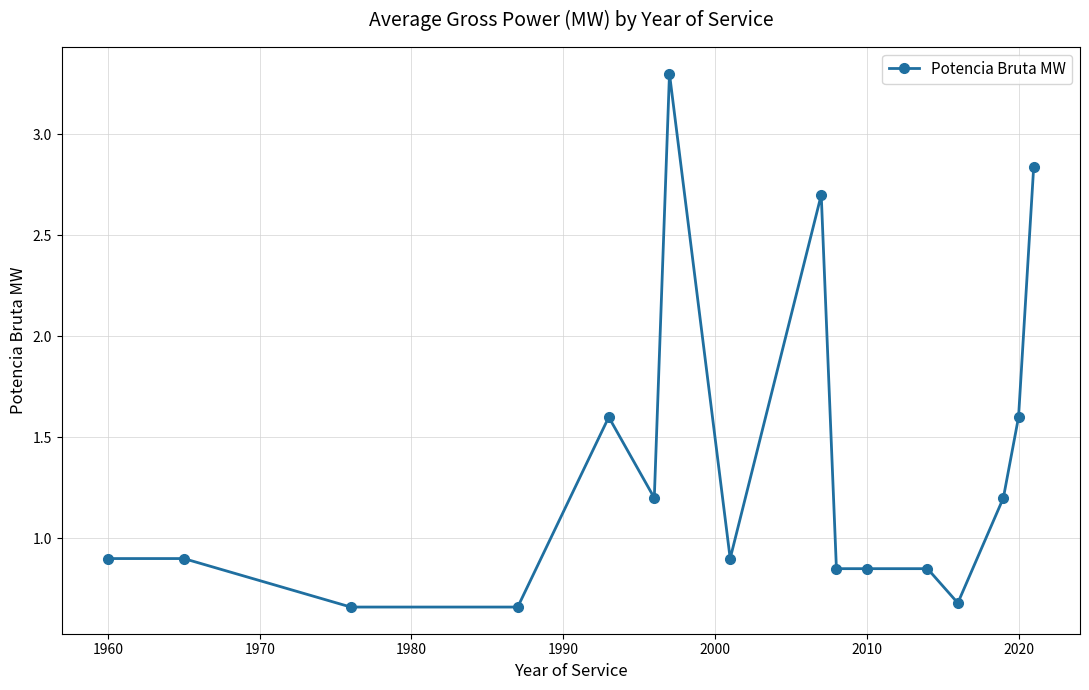

What is the difference between the maximum and minimum values?

2.6